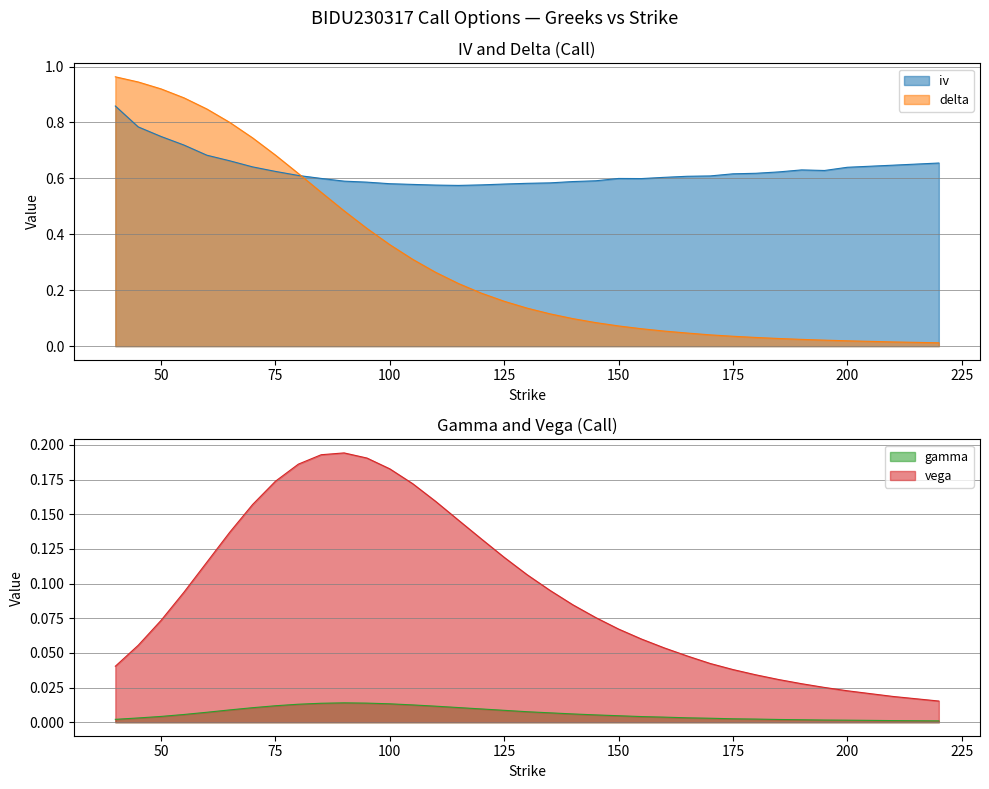

List the series in order of their peak value, lowest first.

gamma, vega, iv, delta